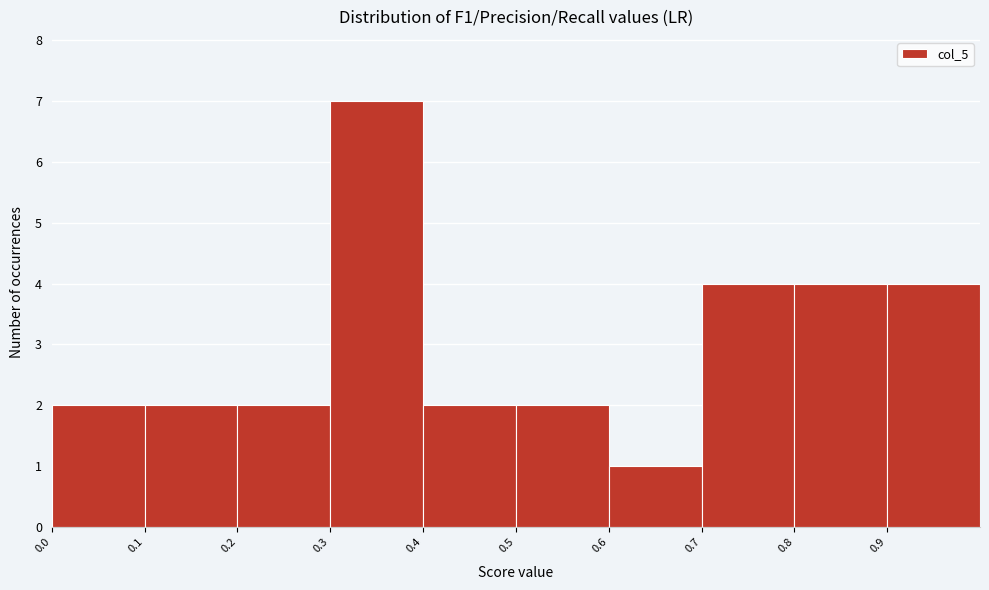

Reading left to right, list every bar in this chart as the range it spans on the x-axis followed by its height. The values are not printed on the chart, so give them approximately, as read against the axis.

0.0 to 0.1: 2
0.1 to 0.2: 2
0.2 to 0.3: 2
0.3 to 0.4: 7
0.4 to 0.5: 2
0.5 to 0.6: 2
0.6 to 0.7: 1
0.7 to 0.8: 4
0.8 to 0.9: 4
0.9 to 1.0: 4